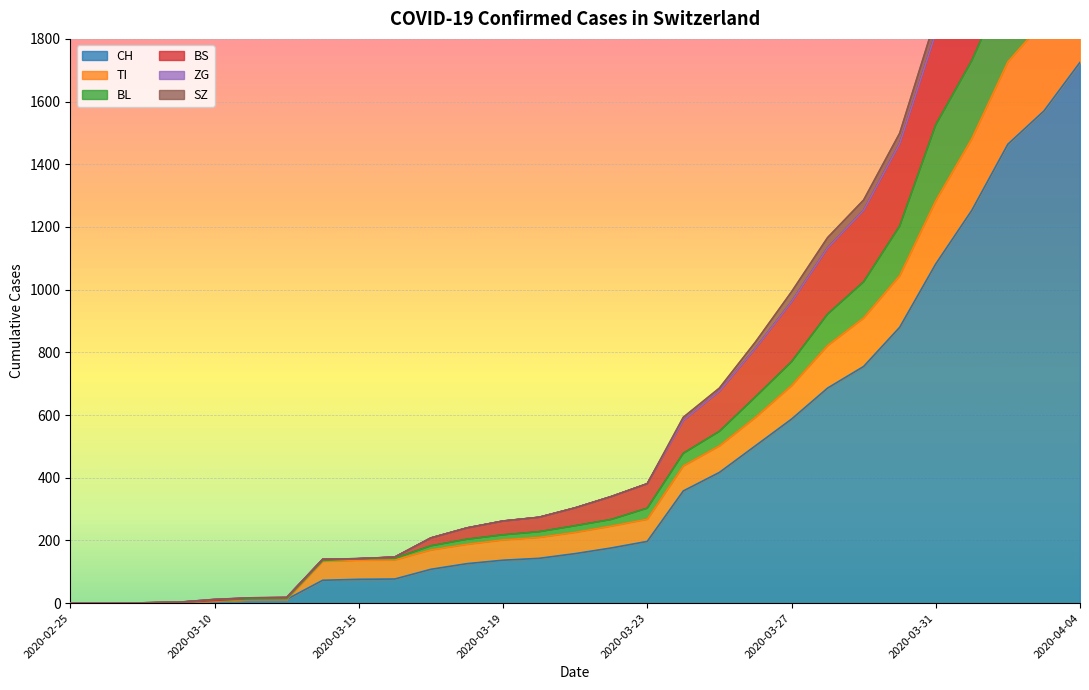

What is the maximum value for CH?

1725